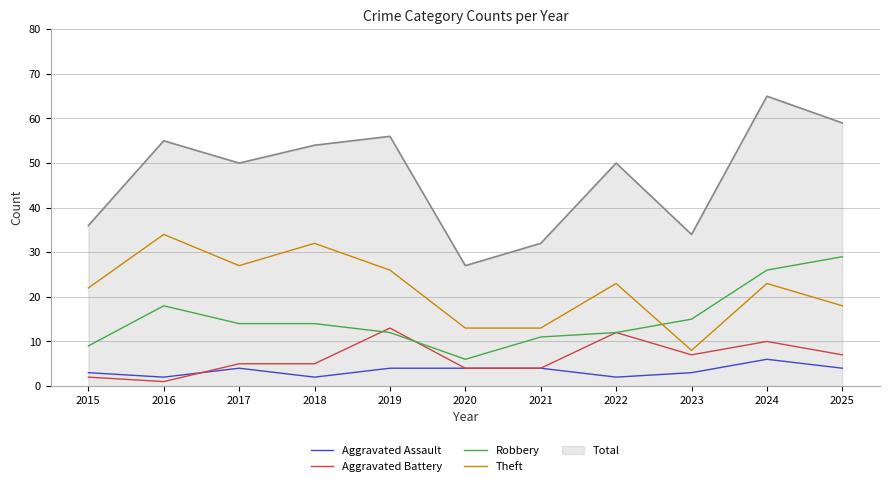

Does the chart have visible grid lines?

Yes